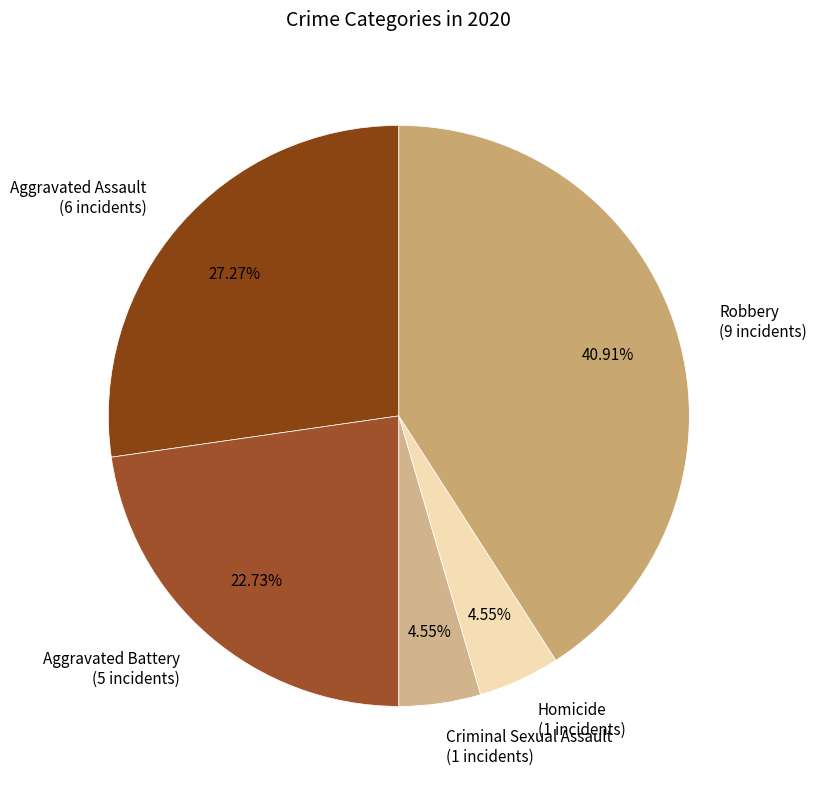

To the nearest percent, what portion does Homicide represent?

5%